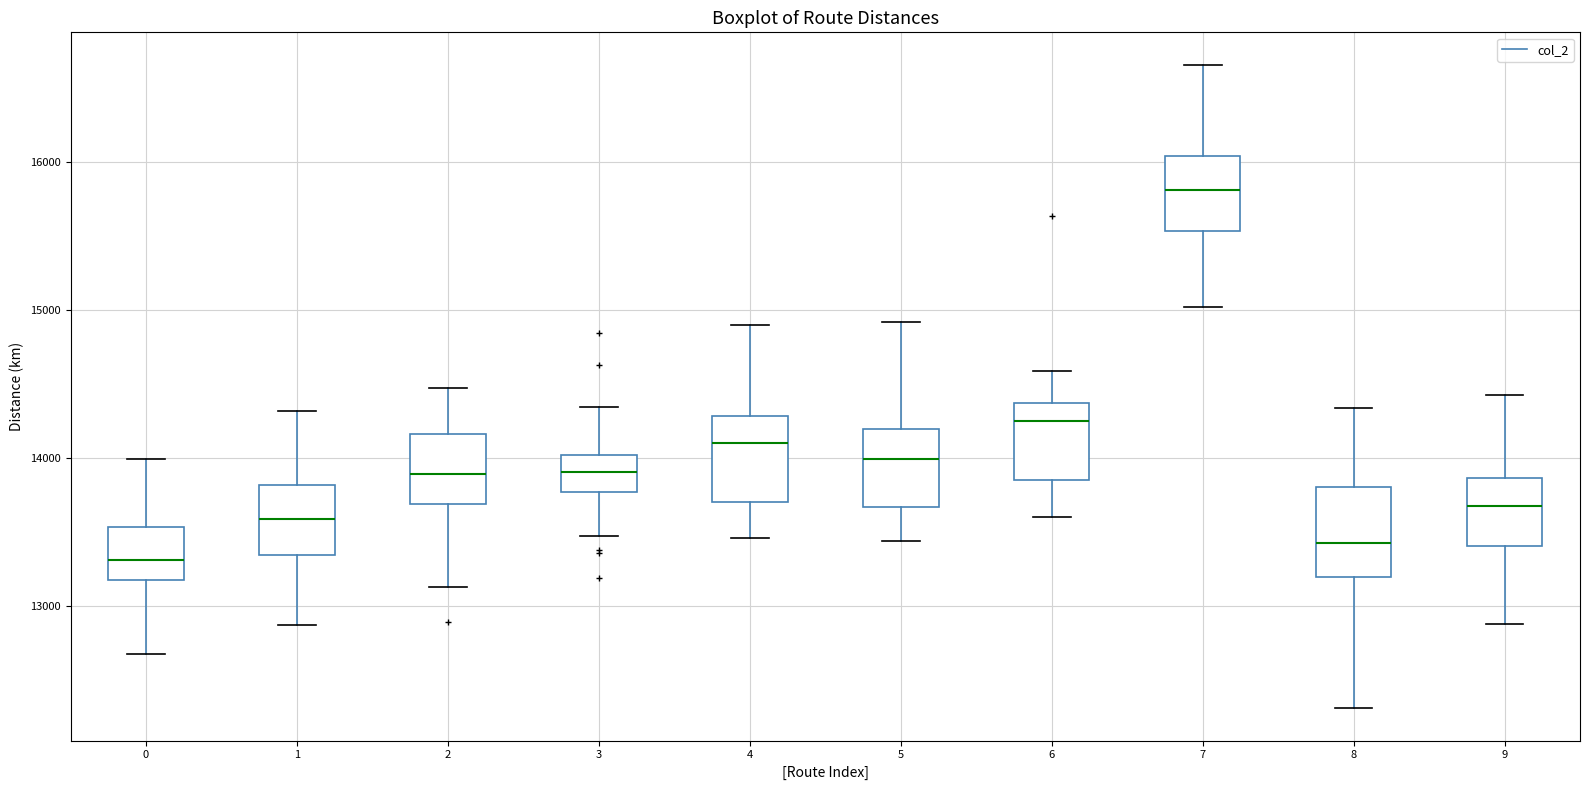

Where is the lower edge of the box at x = 2 on the y-axis? The values are not printed on the chart, so give them approximately, as read against the axis.

13700